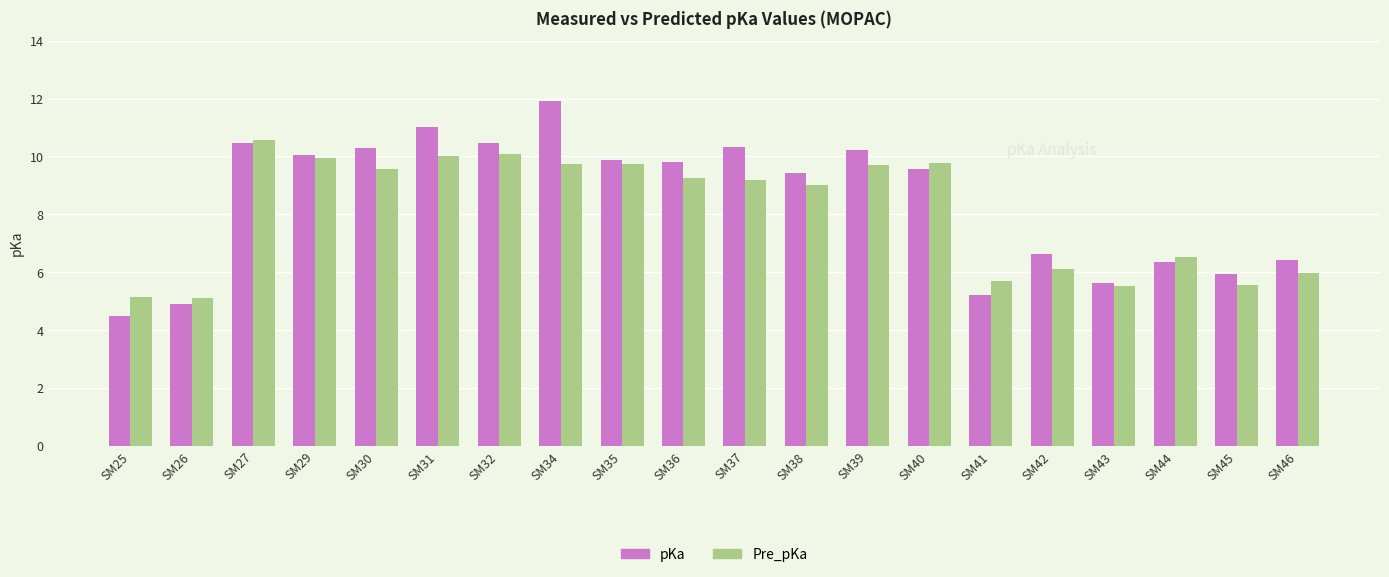

Which category has the highest value in the Pre_pKa series?

SM27